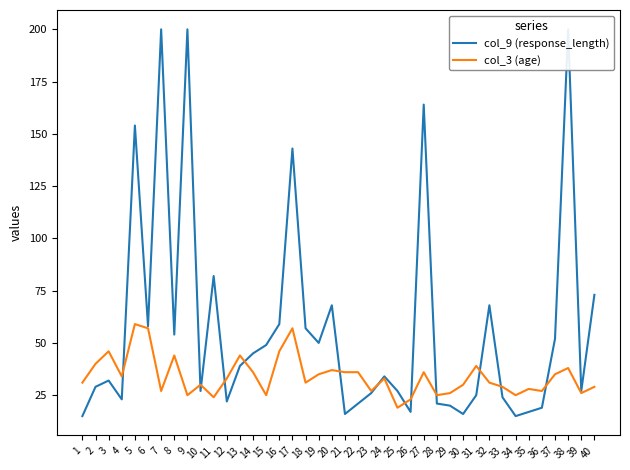

What is the lowest value of the col_9 (response_length) series?

15